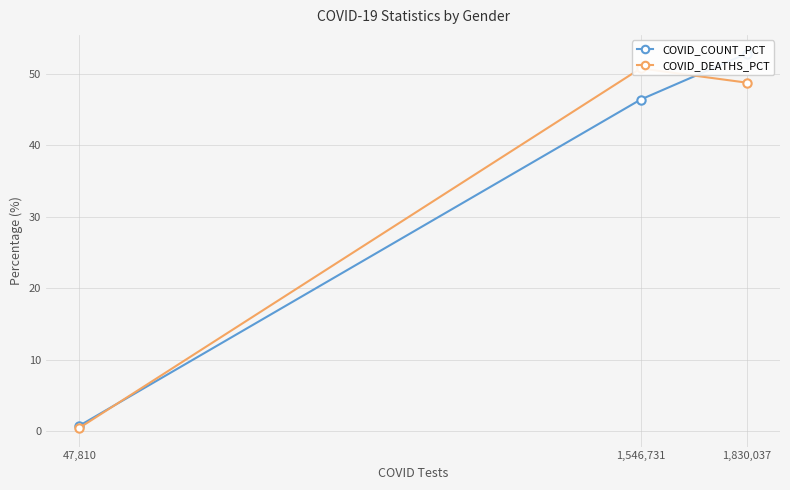

The value of COVID_COUNT_PCT at 47,810 is 1.3. True or false?

False